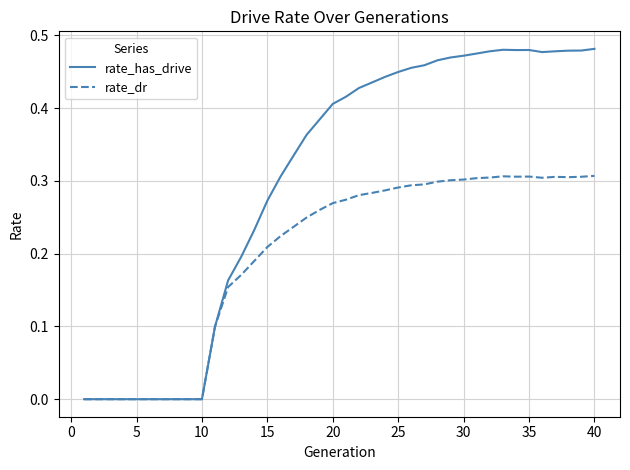

Which series has the largest total across all categories?

rate_has_drive